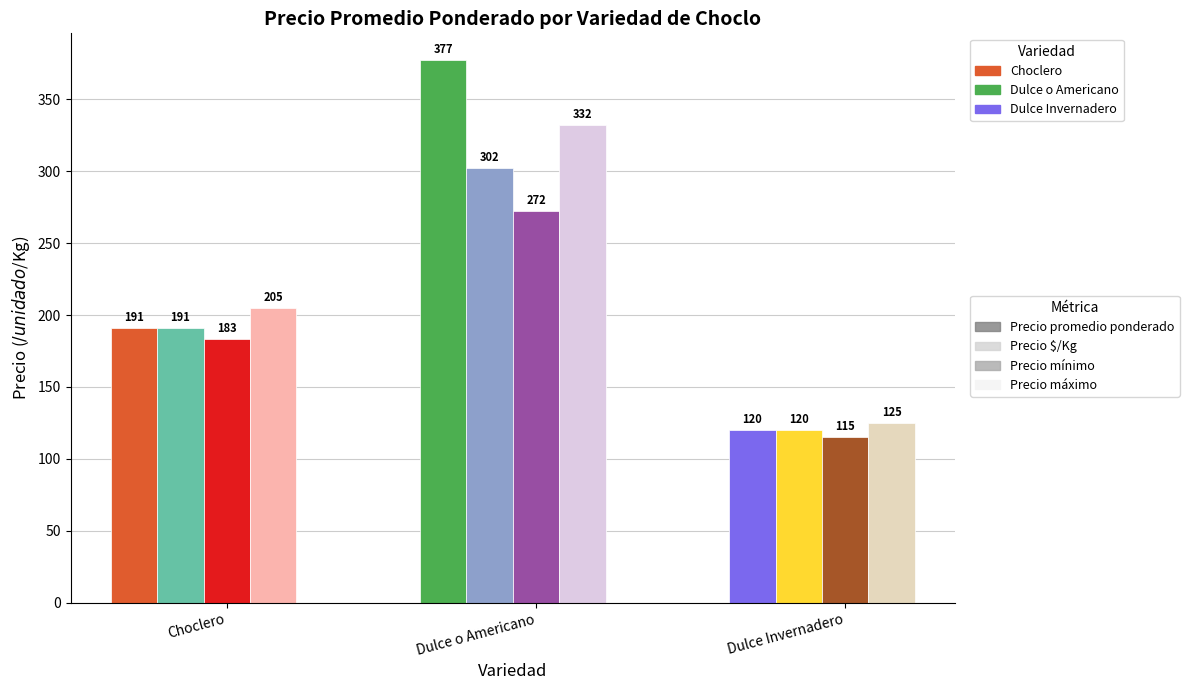

The Precio promedio ponderado series shows 662 at Dulce o Americano. True or false?

False